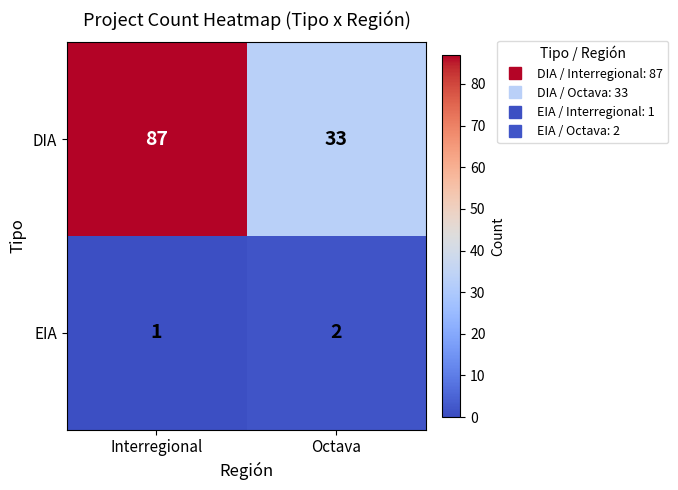

True or false: DIA has a value of 125 at Interregional.

False